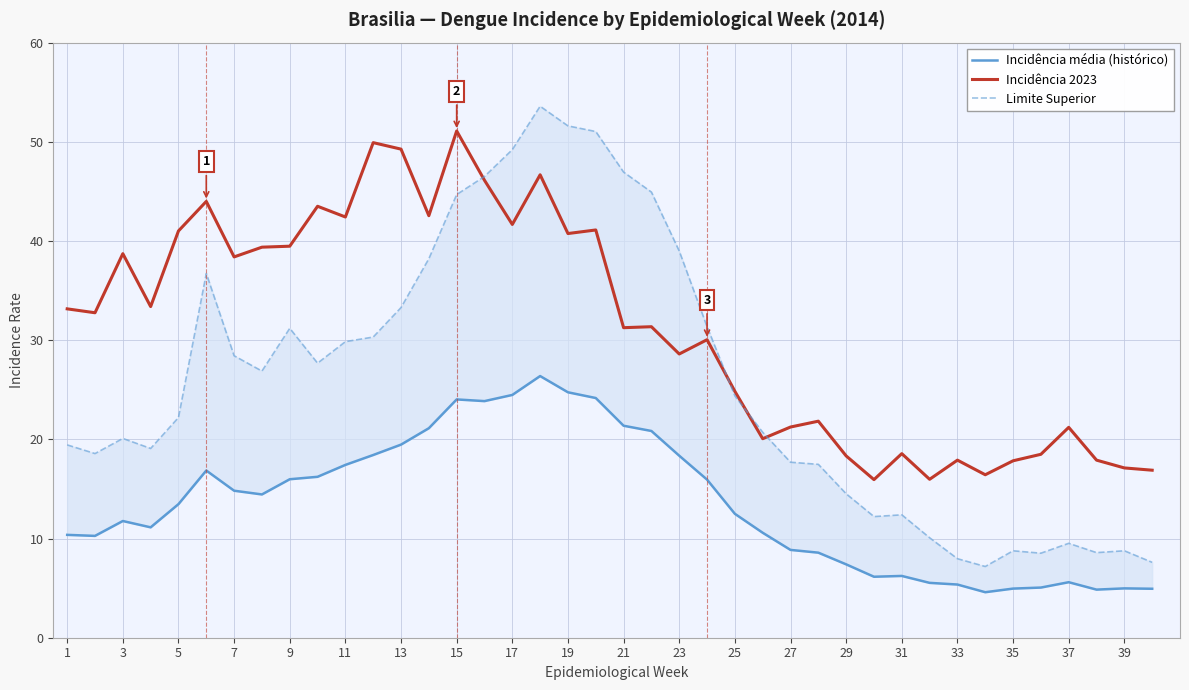

Reading right to left, extract all data points from this chart.

Incidência média (histórico): 4.9	5.0	4.8	5.6	5.1	5.0	4.6	5.4	5.5	6.2	6.1	7.4	8.6	8.9	10.6	12.5	15.9	18.4	20.8	21.4	24.2	24.7	26.4	24.5	23.9	24.0	21.1	19.5	18.4	17.4	16.2	16.0	14.4	14.8	16.9	13.5	11.1	11.8	10.3	10.4
Incidência 2023: 16.9	17.1	17.9	21.2	18.5	17.8	16.4	17.9	16.0	18.6	15.9	18.3	21.8	21.2	20.1	24.8	30.0	28.6	31.4	31.3	41.1	40.8	46.7	41.7	46.1	51.1	42.6	49.3	49.9	42.4	43.5	39.5	39.4	38.4	44.0	41.0	33.4	38.7	32.8	33.2
Limite Superior: 7.6	8.8	8.6	9.5	8.5	8.8	7.2	8.0	10.1	12.4	12.2	14.5	17.5	17.7	20.7	24.4	31.4	39.0	44.9	46.9	51.0	51.6	53.6	49.2	46.5	44.7	38.2	33.3	30.3	29.9	27.7	31.2	26.9	28.4	36.7	22.2	19.1	20.1	18.6	19.4